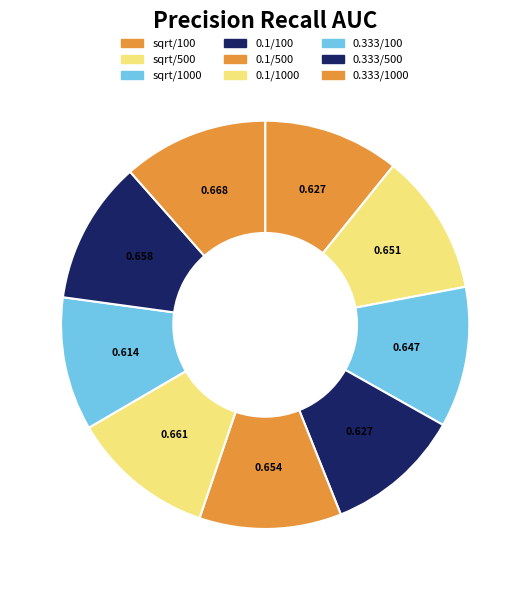

What is the smallest slice in the pie chart?

0.333/100